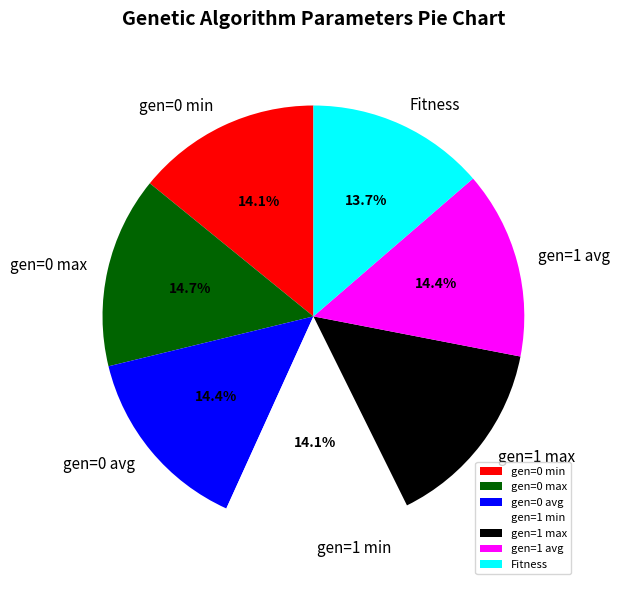

How many segments does this pie chart have?

7